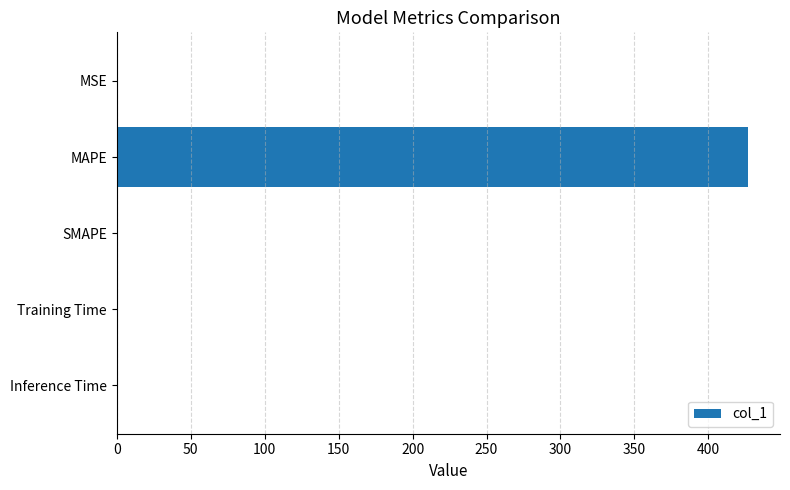

What is the sum of all values?

428.1